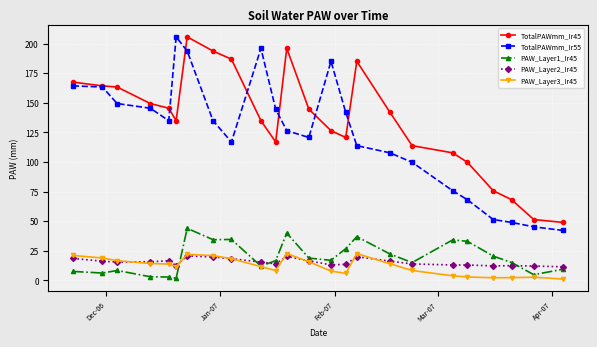

What is the value of the TotalPAWmm_Ir55 point at the 22nd from the left?

48.9